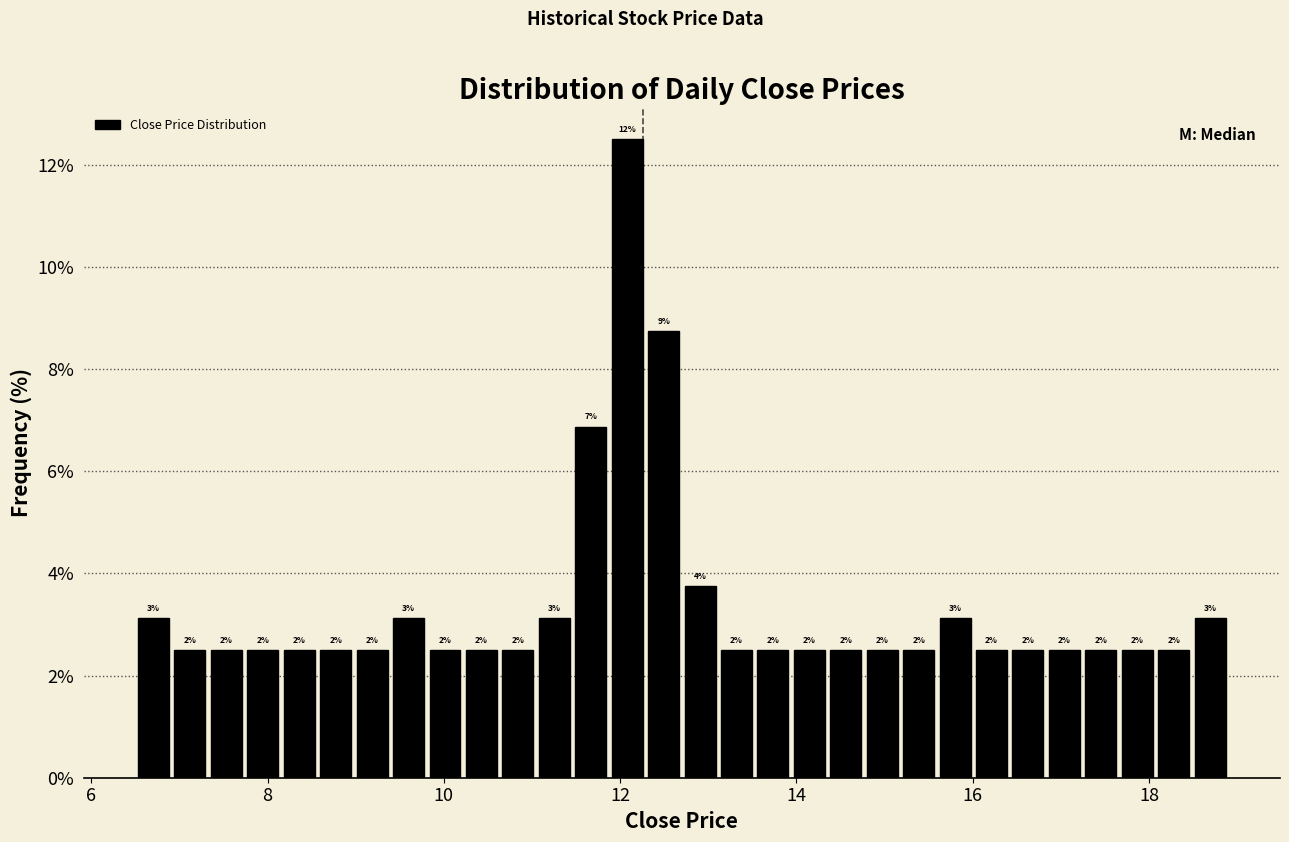

Around what value on the x-axis is the tallest bar? Give the approximate position of its centre, as read against the axis.

12.0